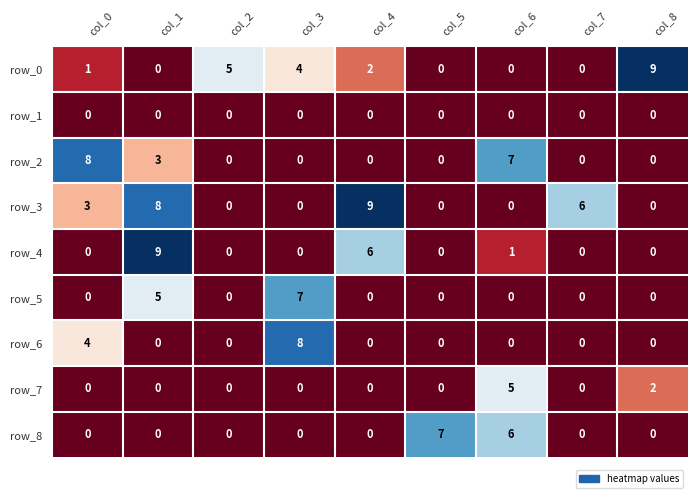

How many row_2 values are between 0 and 3?

7